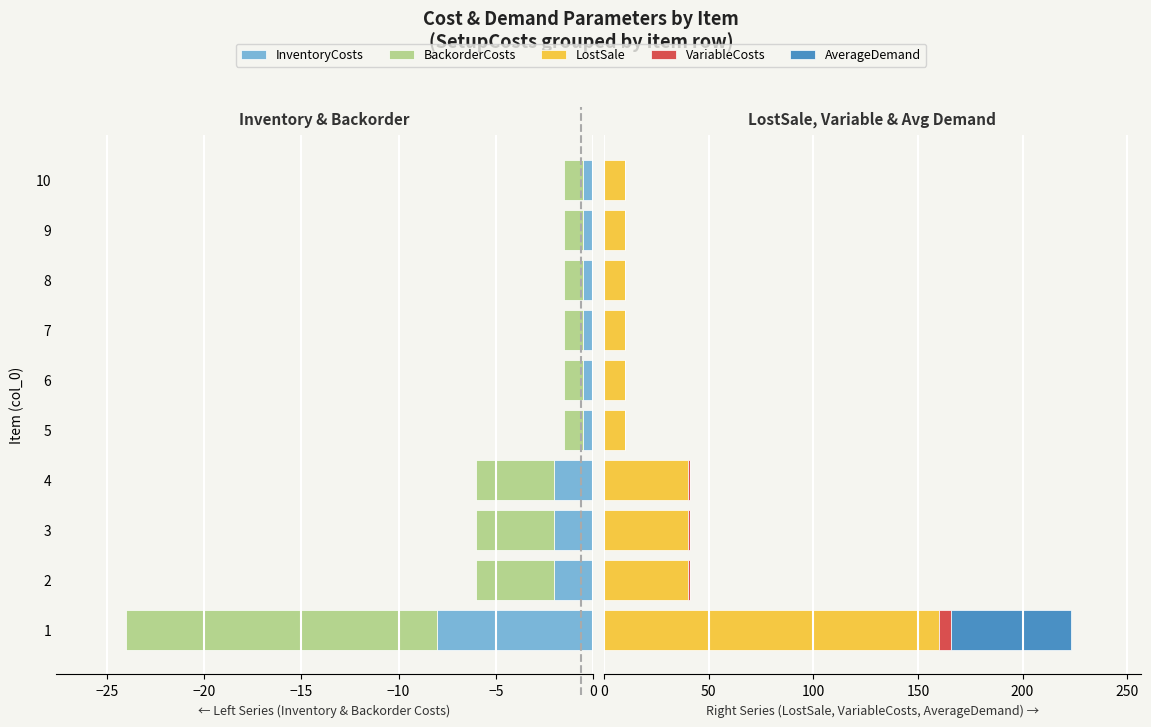

Which series has the largest range (max minus min)?

LostSale